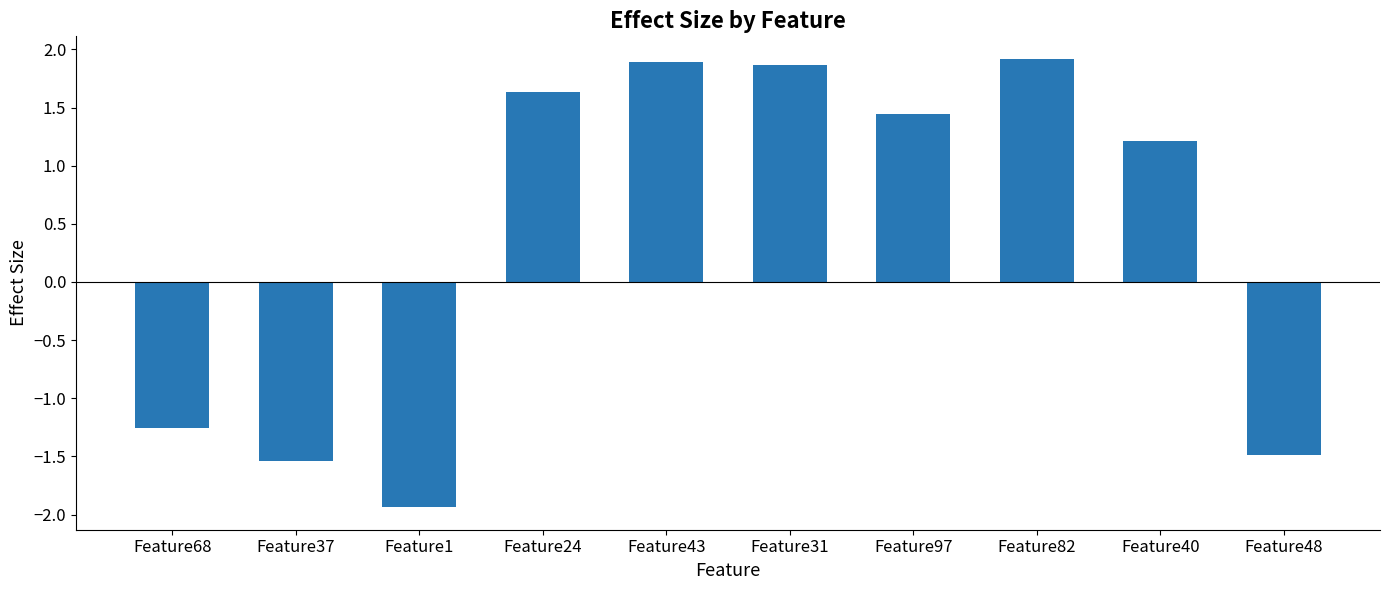

What is the difference between the values at Feature1 and Feature68?

0.7